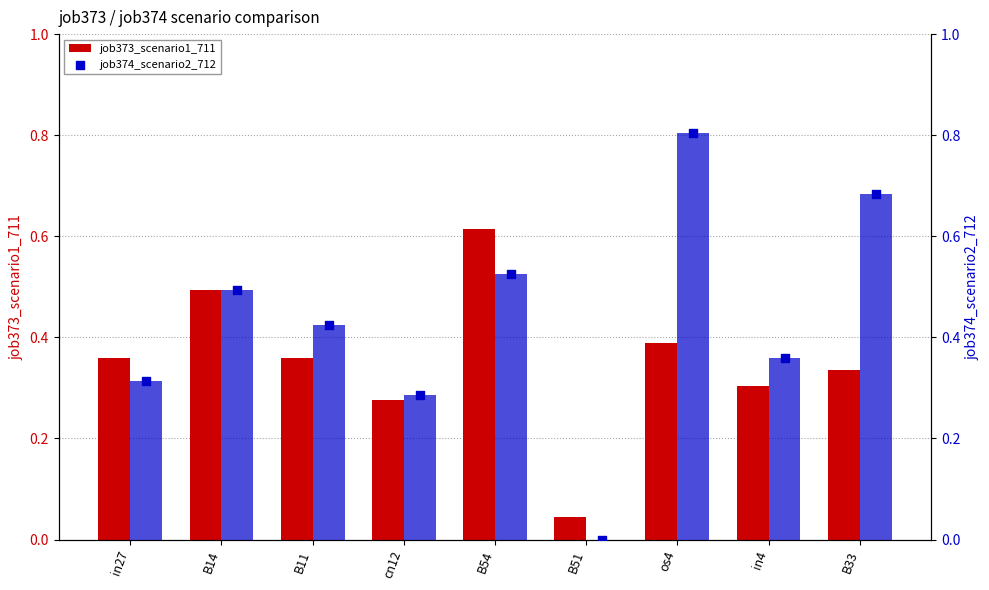

At how many categories does at least one series exceed 0?

9